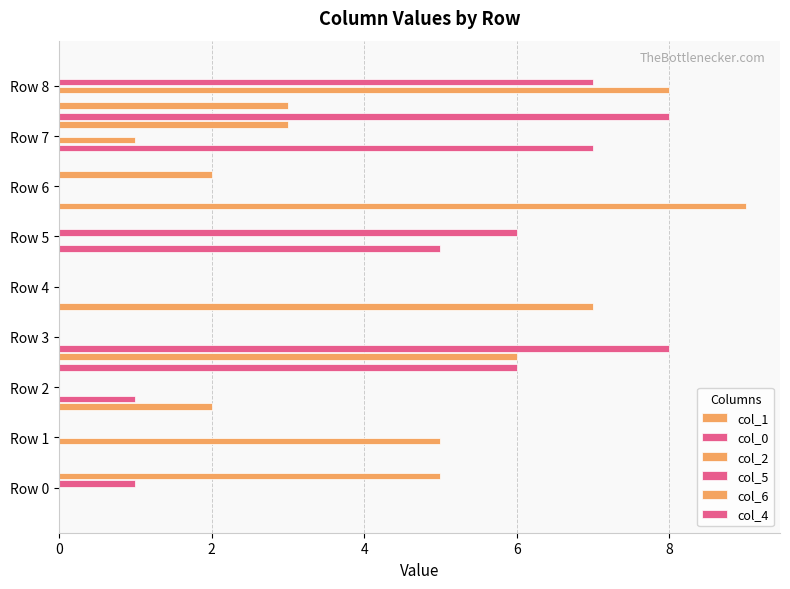

Which series has the largest total across all categories?

col_1